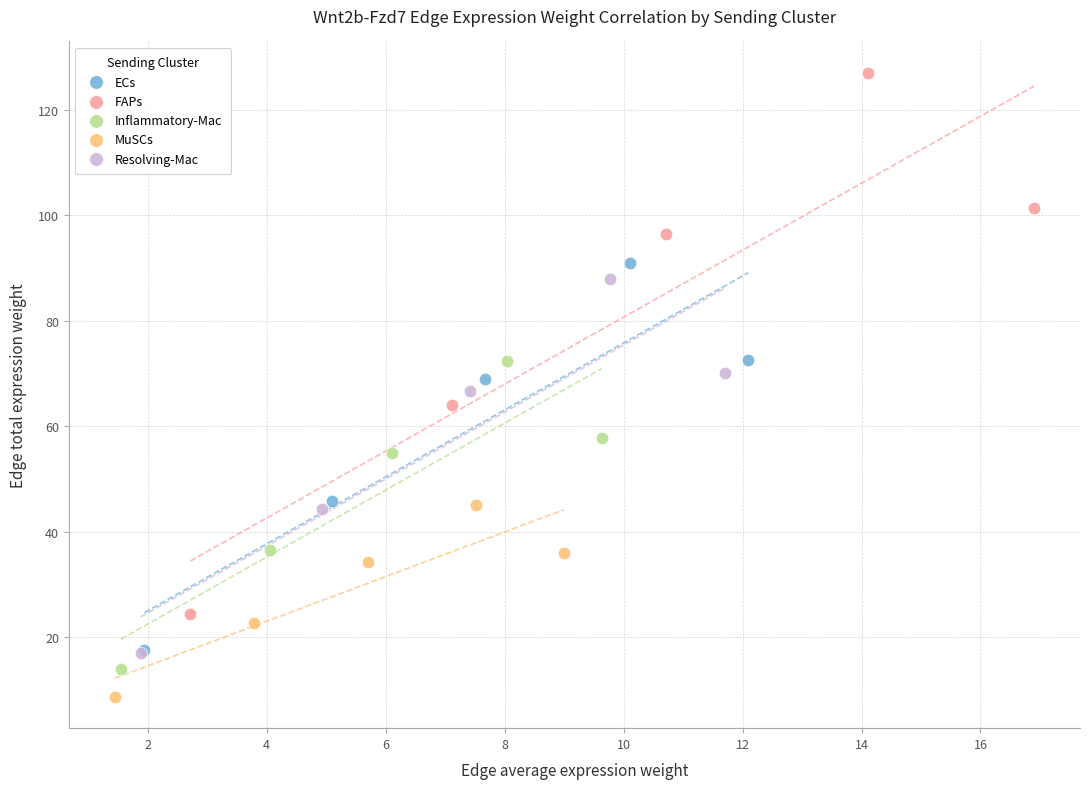

Which series has the widest spread of Y values?

FAPs